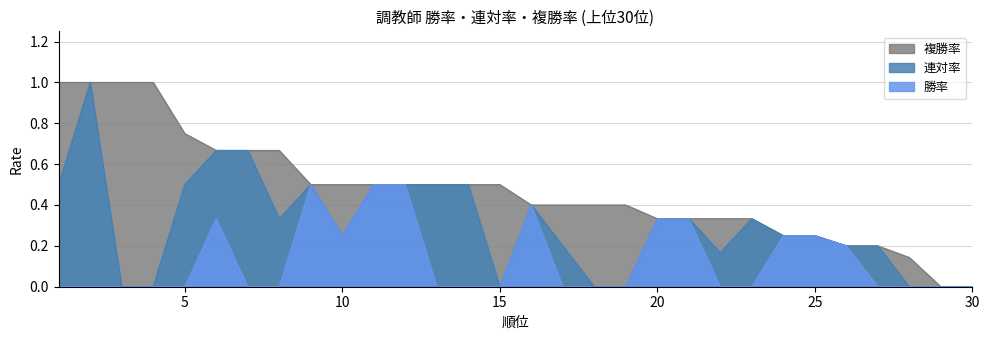

Rank the series by their average value, from lowest to highest.

勝率, 連対率, 複勝率